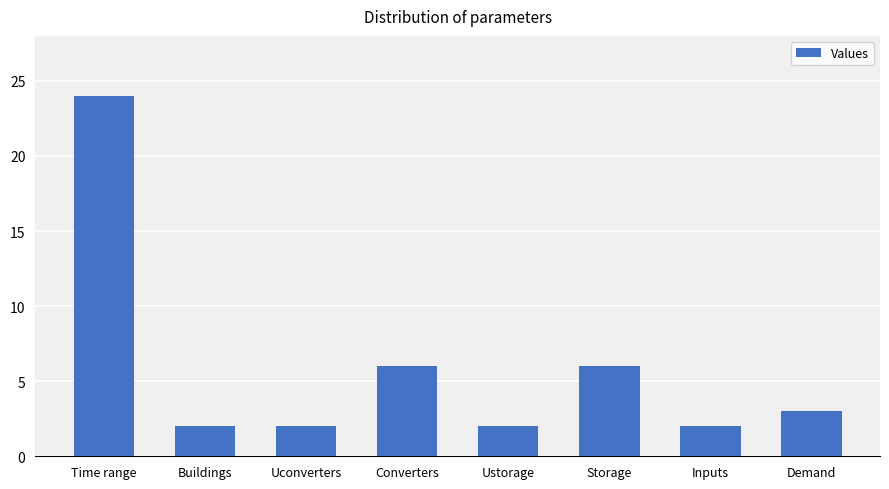

What is the greatest value displayed?

24